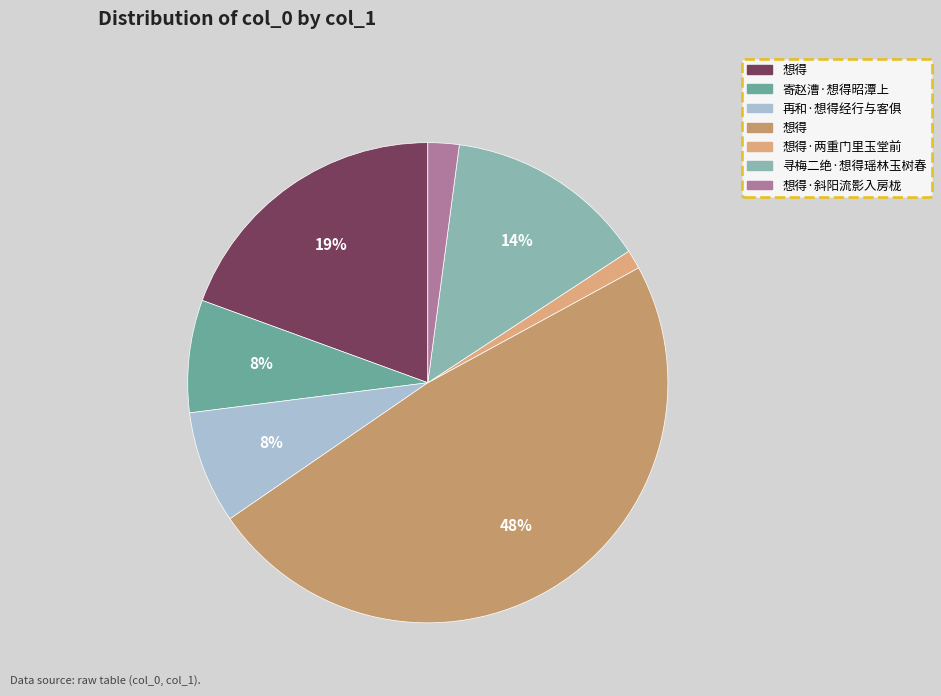

What is the largest slice in the pie chart?

想得